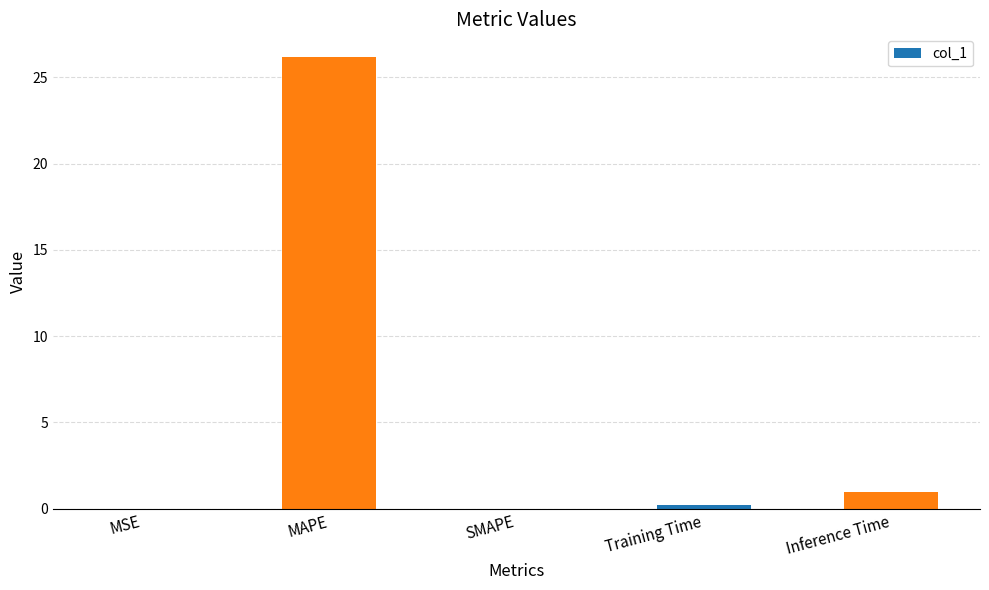

Read the value at Inference Time.

0.9